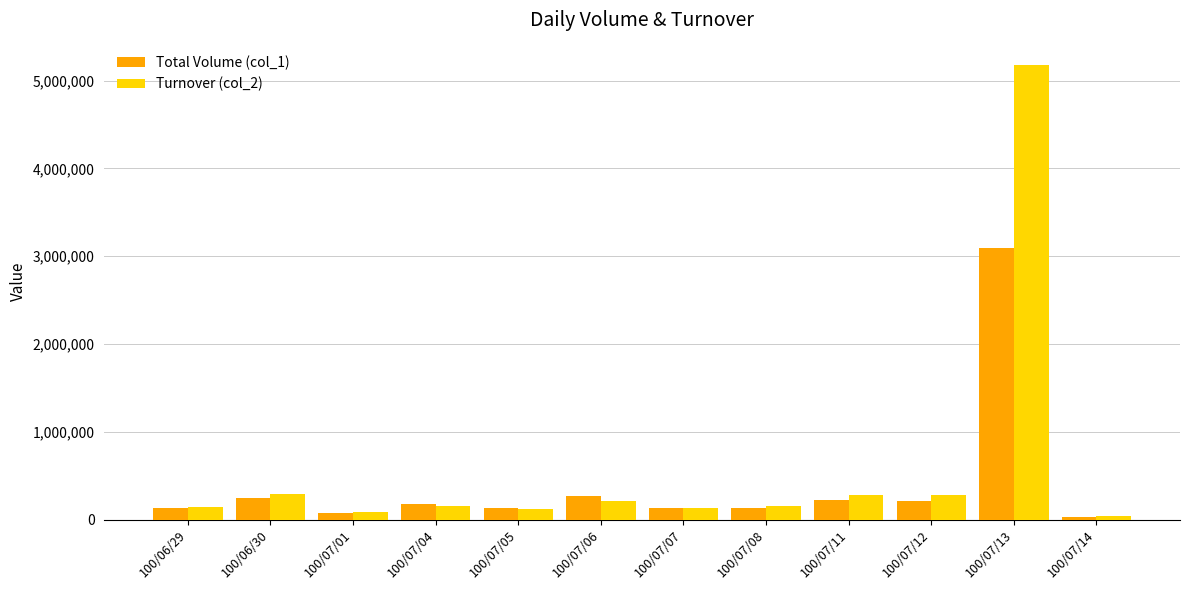

What is the label of the 1st bar from the right?

100/07/14